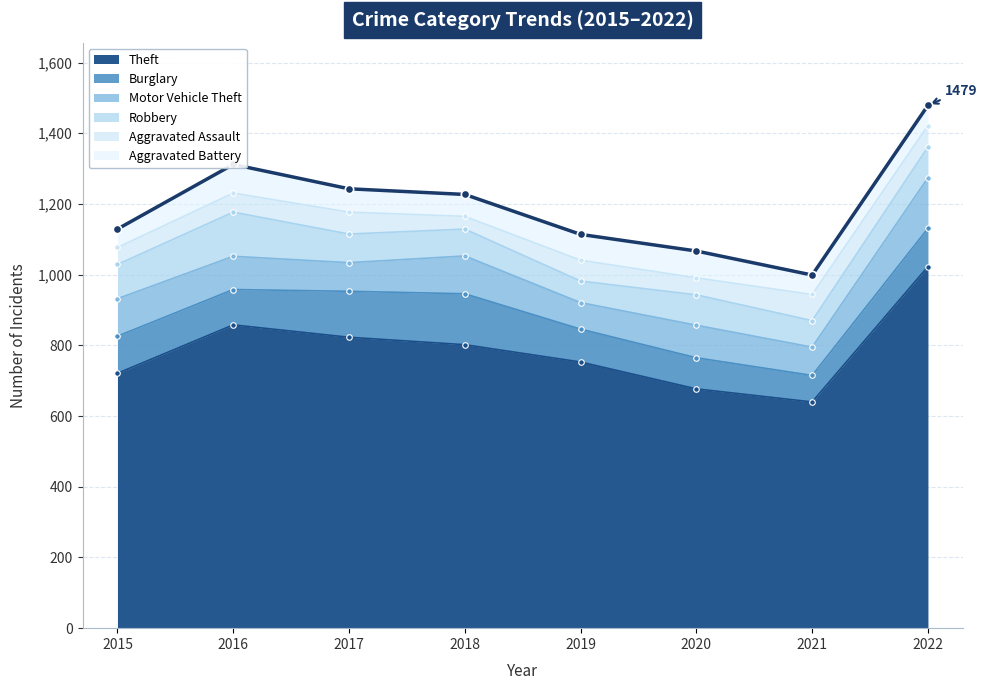

The value of Burglary at 2016 is 42. True or false?

False